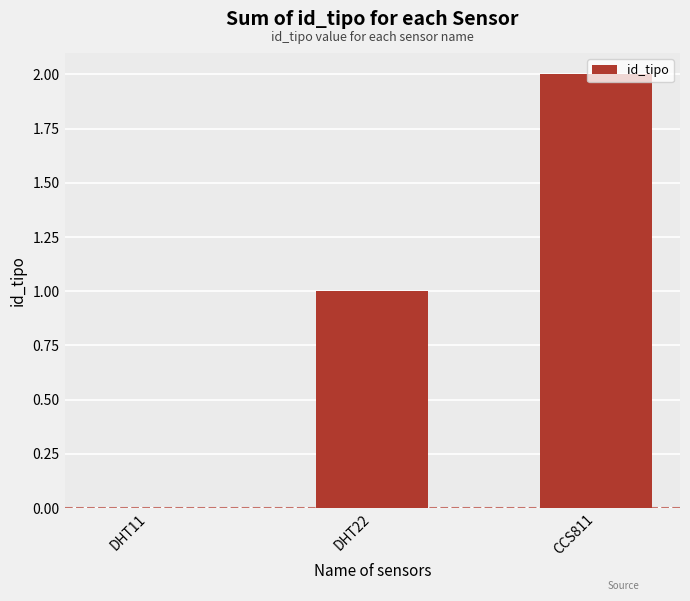

What is the sum of the values at DHT22 and CCS811?

3